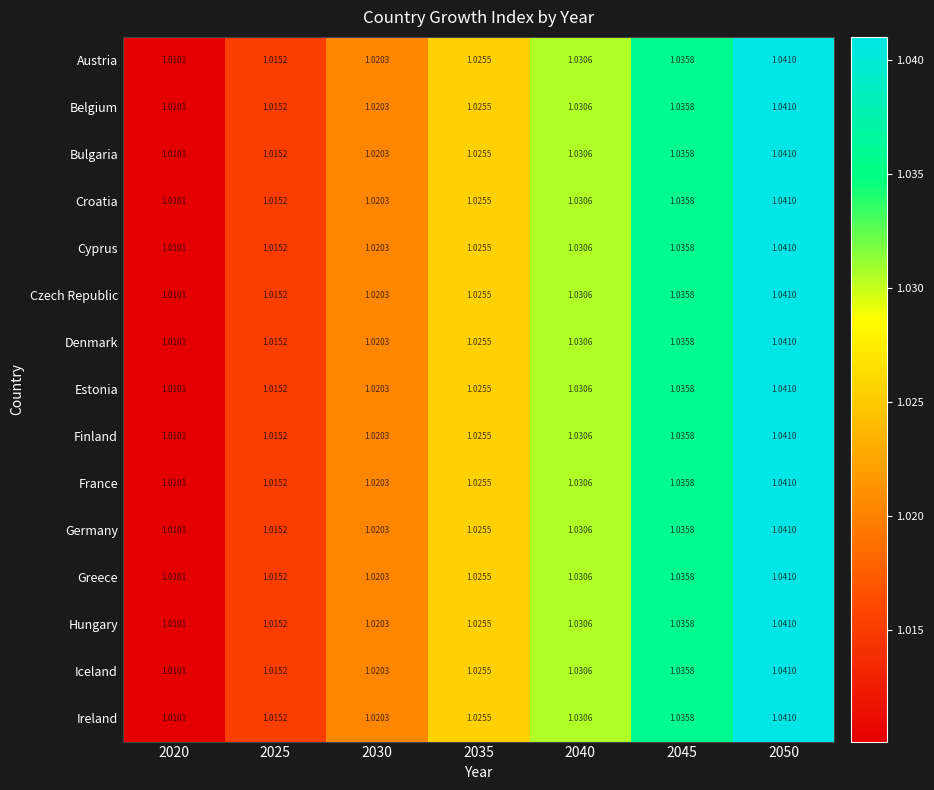

Is the value of Iceland at 2050 greater than the value of Austria at 2035?

Yes